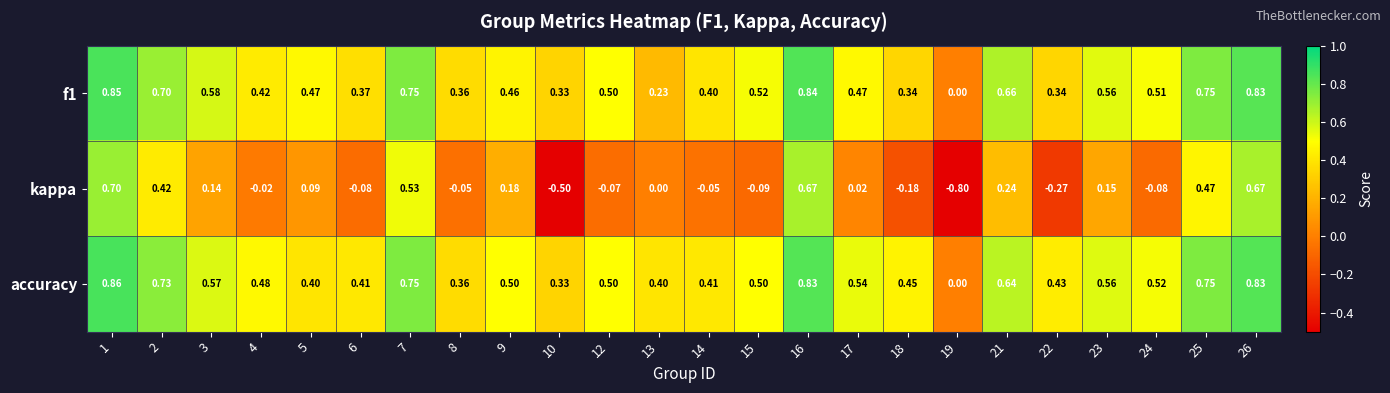

Which series has the largest range (max minus min)?

kappa